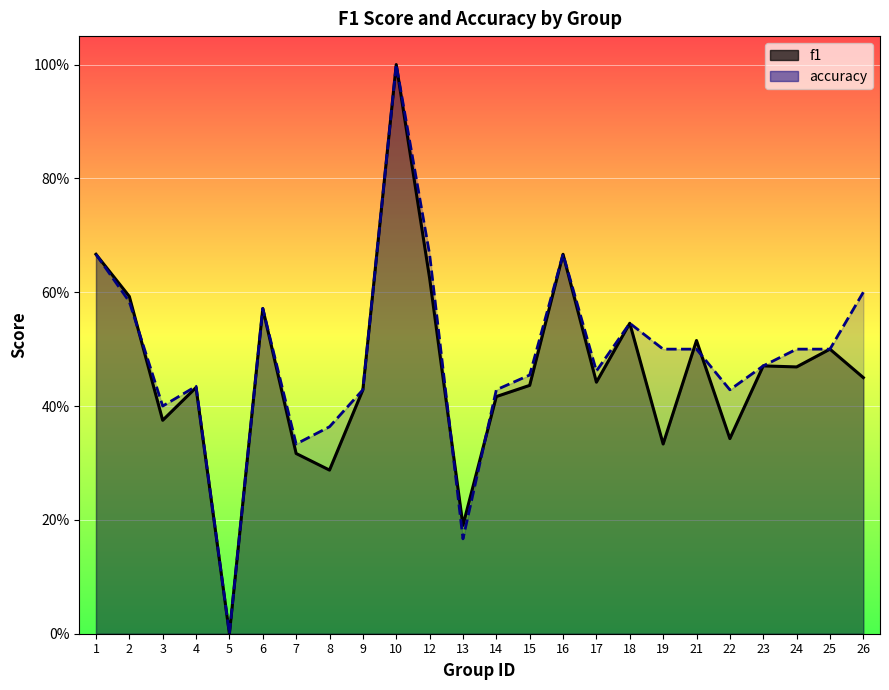

Rank the series by their average value, from highest to lowest.

accuracy, f1